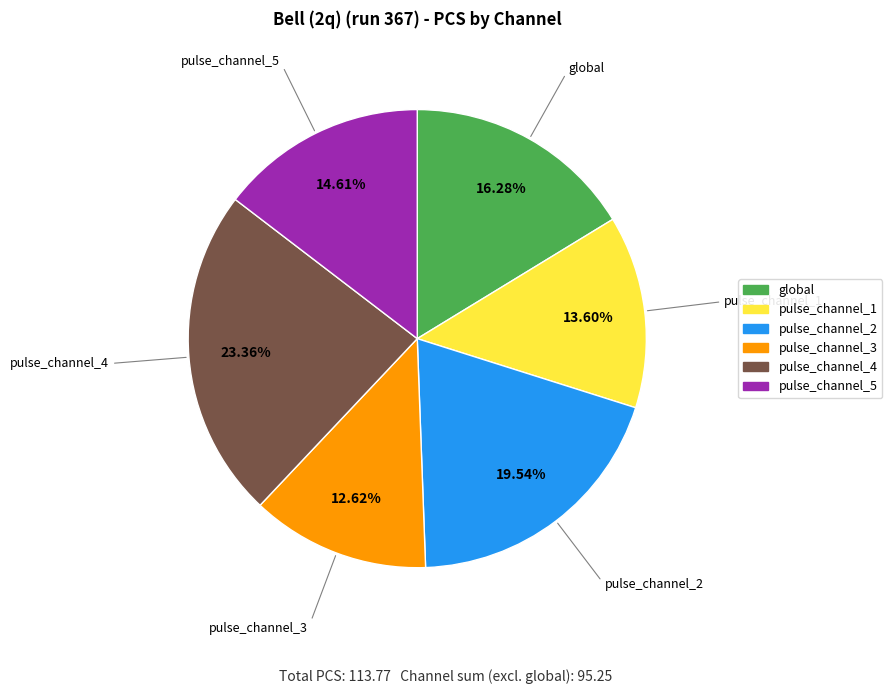

What is the smallest slice in the pie chart?

pulse_channel_3